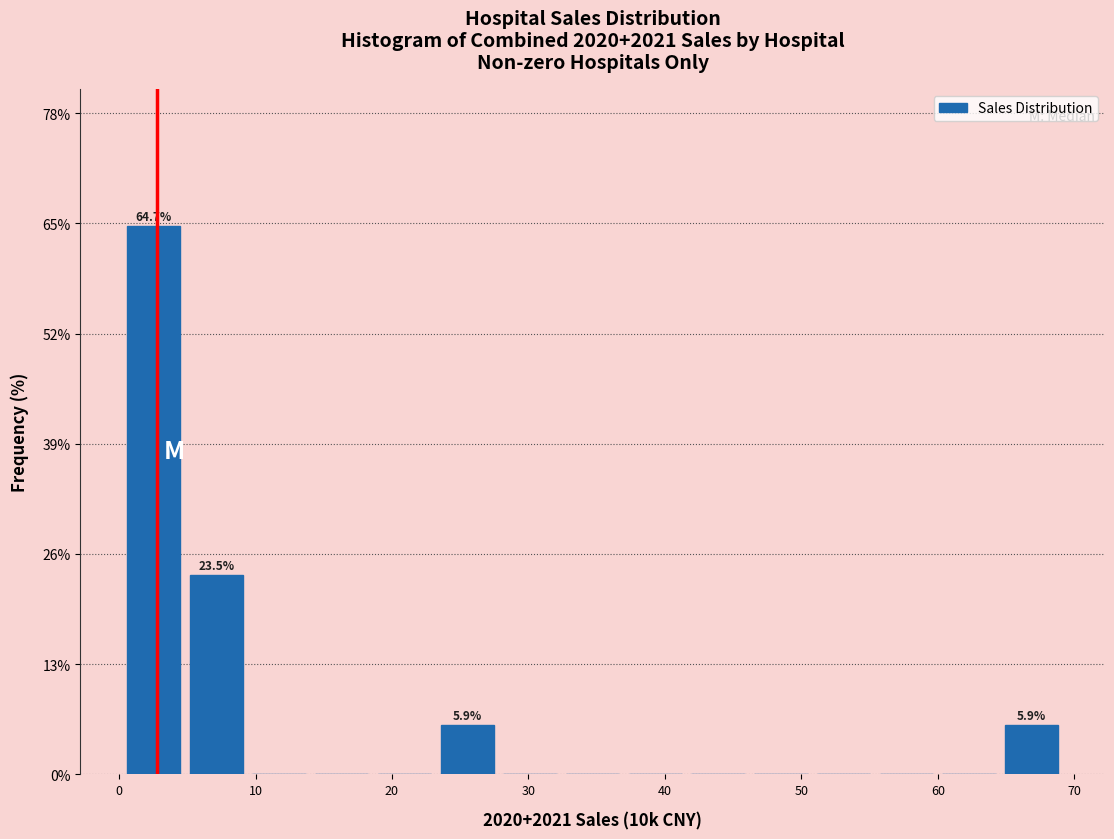

Which range on the x-axis has the tallest bar?

0 to 5